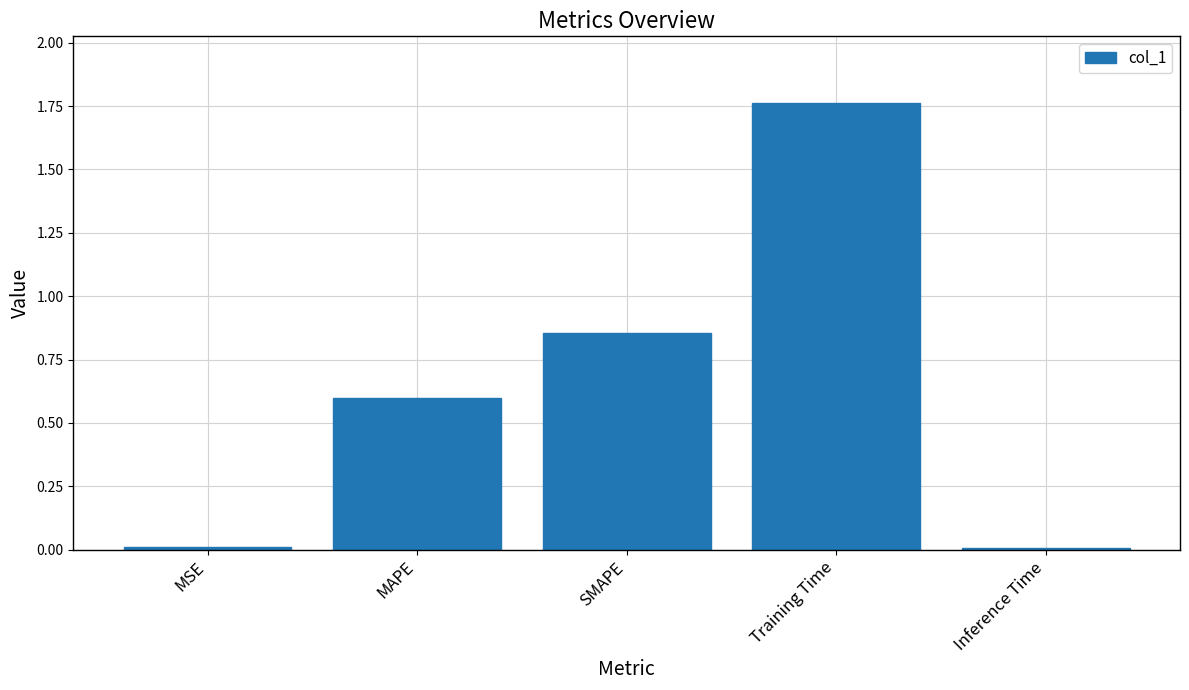

The chart shows a value of 0.6 at MAPE. True or false?

True